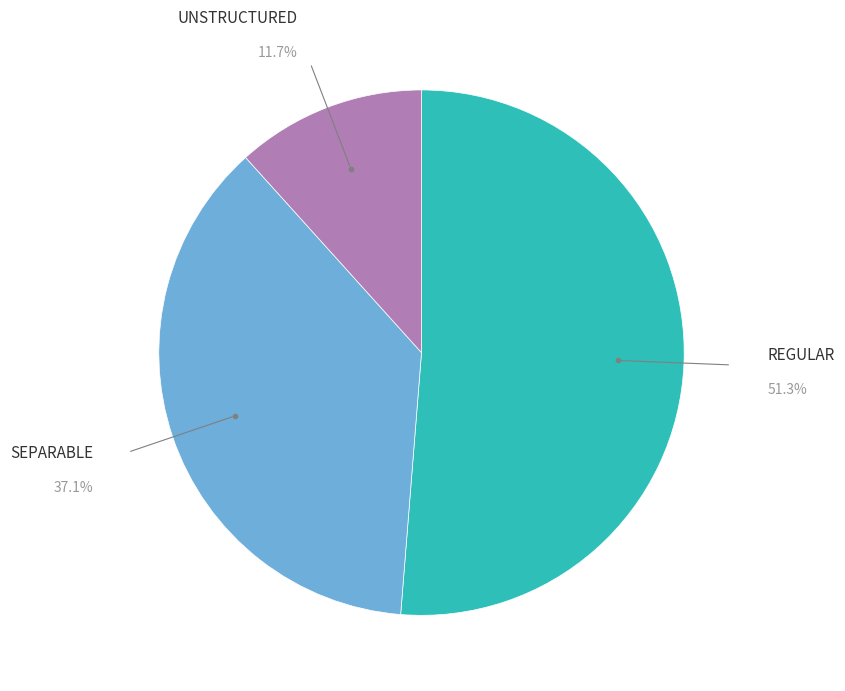

The REGULAR slice represents 45% of the pie. True or false?

False